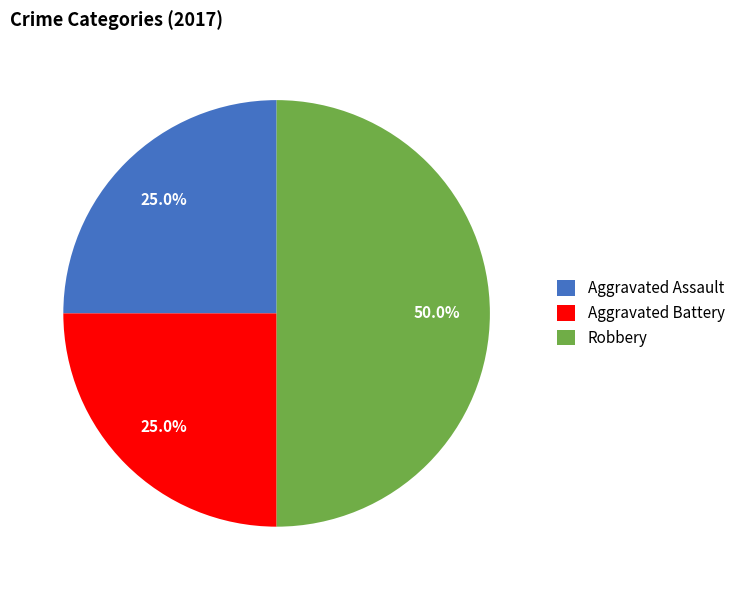

Is Aggravated Assault the majority of the pie?

No